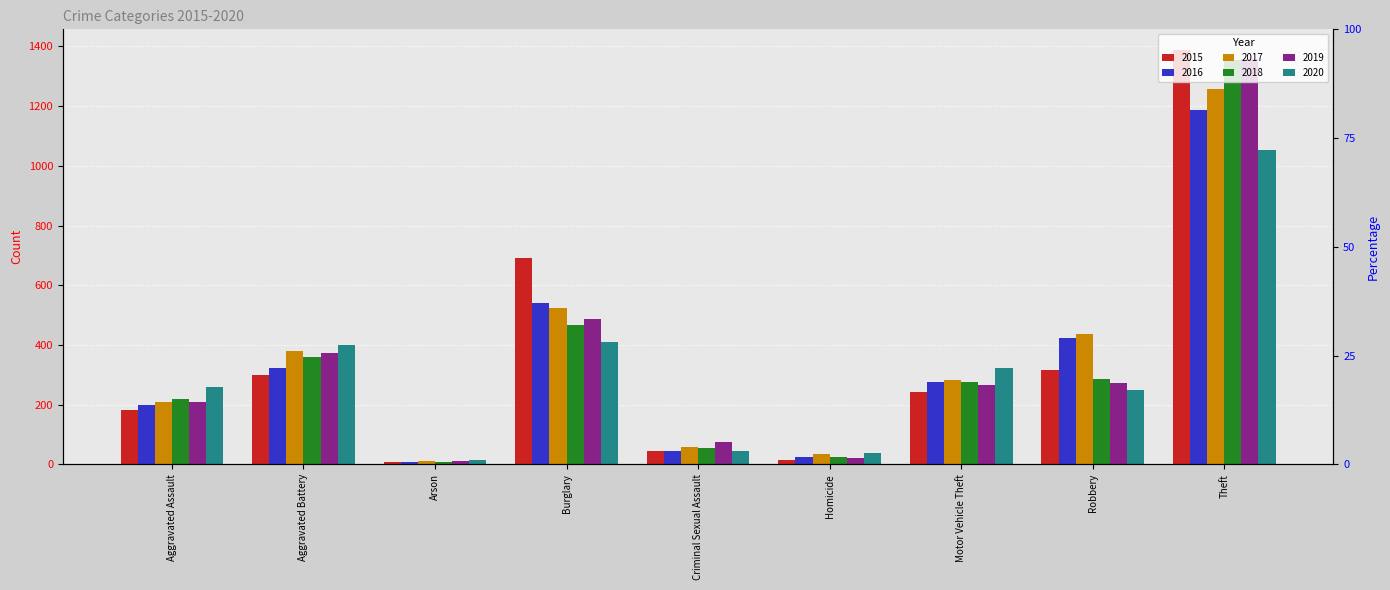

At which label does 2018 reach its peak?

Theft